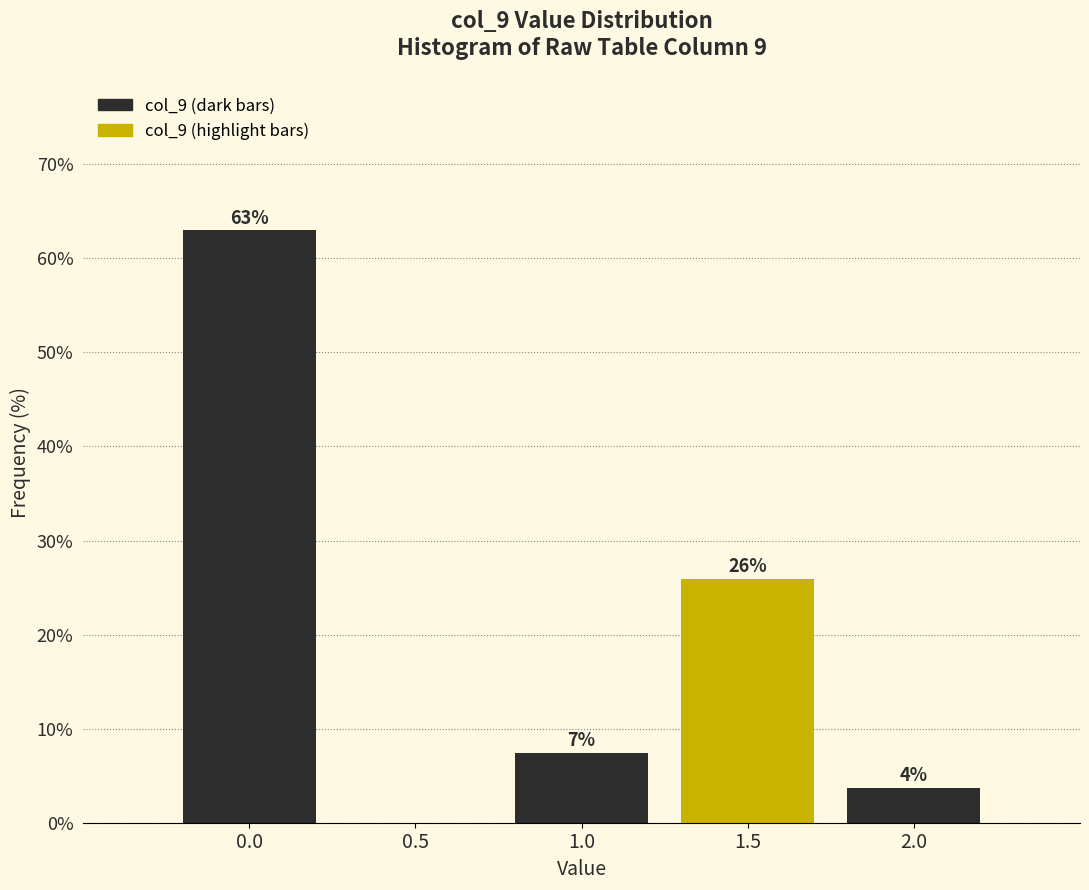

What value does the data have at 0.0?

63.0